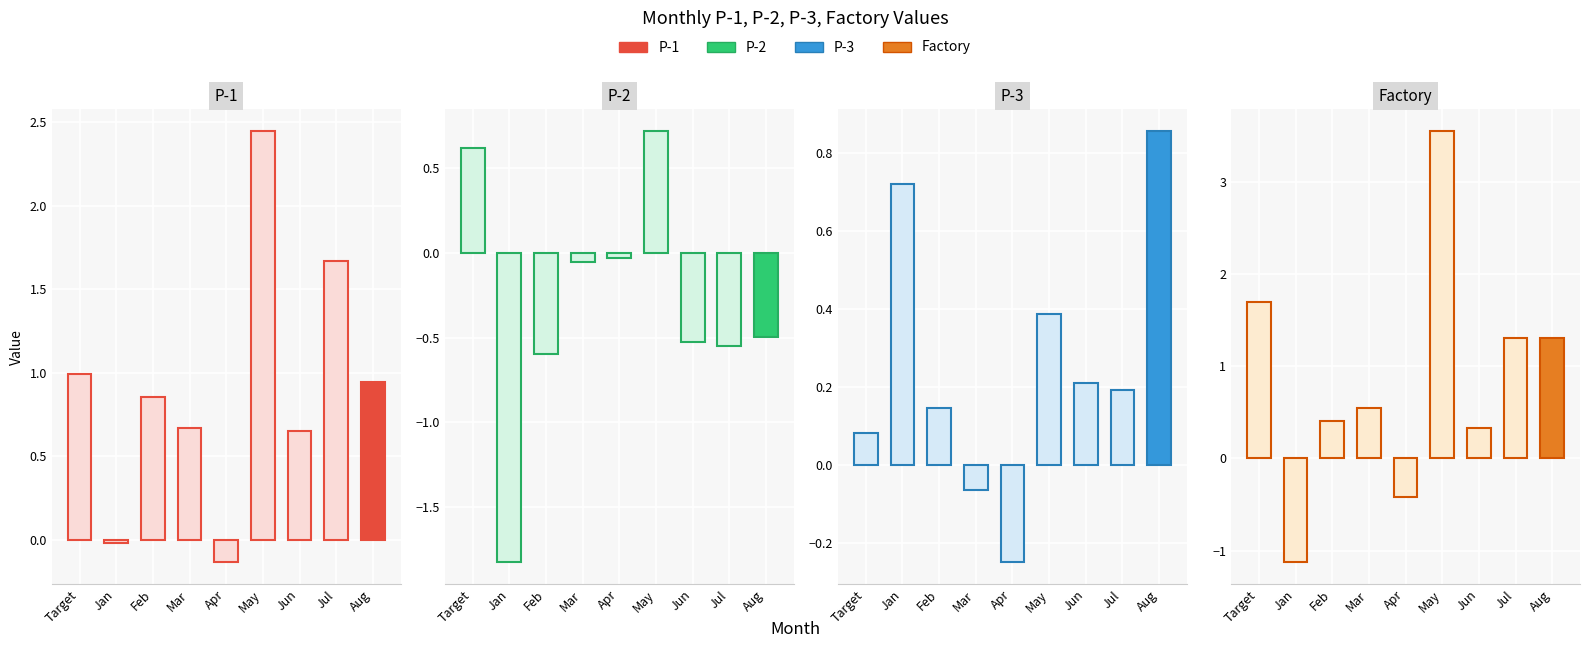

True or false: P-3 has a value of 0.2 at Jul.

True